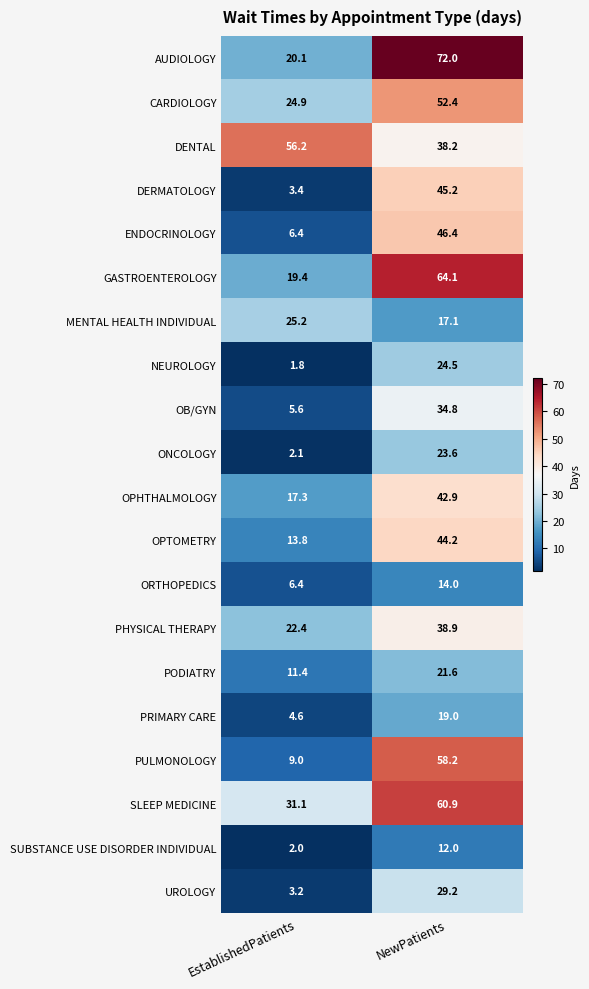

List the series in order of their peak value, highest first.

AUDIOLOGY, GASTROENTEROLOGY, SLEEP MEDICINE, PULMONOLOGY, DENTAL, CARDIOLOGY, ENDOCRINOLOGY, DERMATOLOGY, OPTOMETRY, OPHTHALMOLOGY, PHYSICAL THERAPY, OB/GYN, UROLOGY, MENTAL HEALTH INDIVIDUAL, NEUROLOGY, ONCOLOGY, PODIATRY, PRIMARY CARE, ORTHOPEDICS, SUBSTANCE USE DISORDER INDIVIDUAL